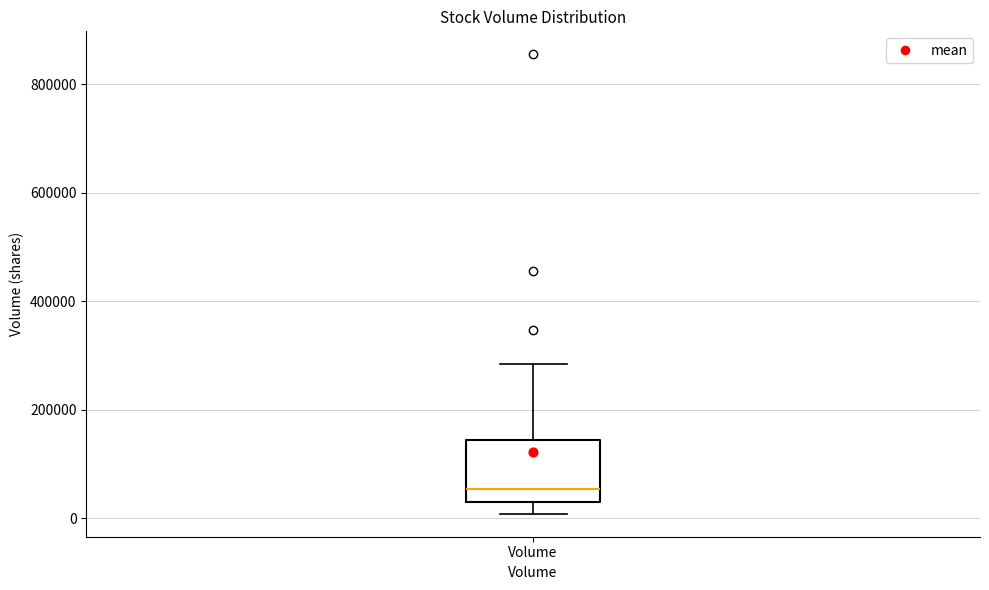

Transcribe this box plot: give where the median line is, the range the box spans, and where the two whiskers end, as read against the y-axis. The values are not printed on the chart, so give them approximately, as read against the axis.

median 60000, box 40000 to 140000, whiskers 0 to 280000